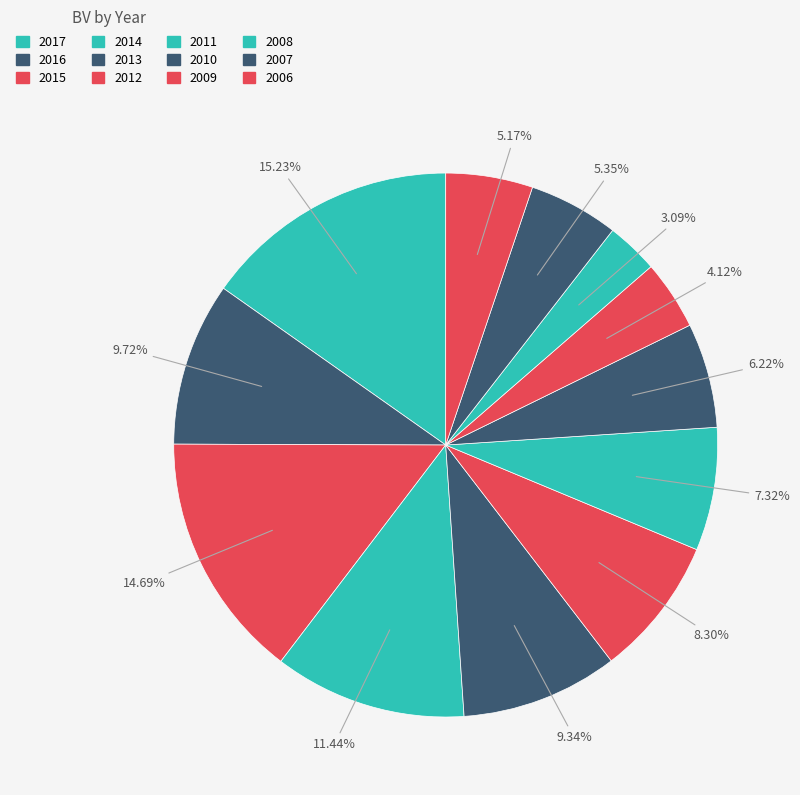

Count the number of slices in the pie.

12